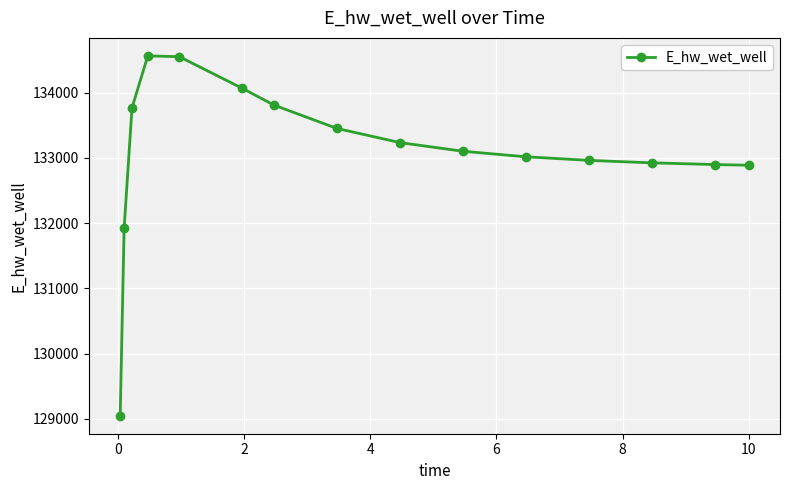

What is the smallest value displayed?

129047.2